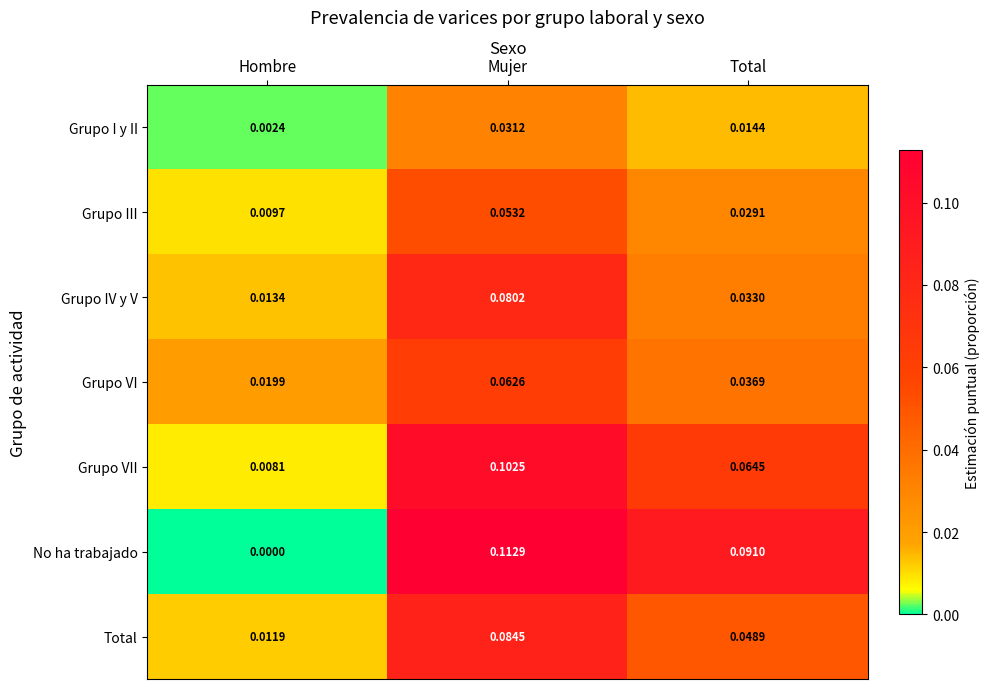

Is the value of Grupo VII at Mujer greater than the value of Grupo I y II at Total?

Yes